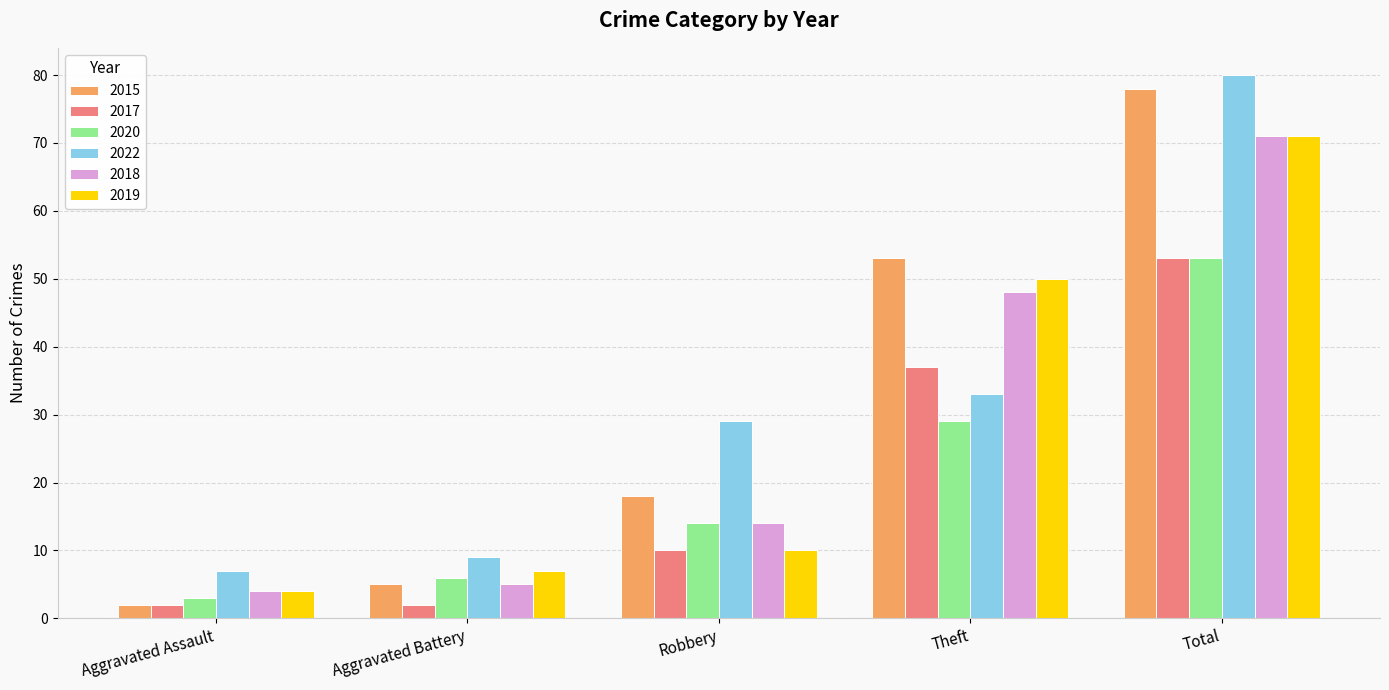

How many values in the 2020 series are below 14?

2